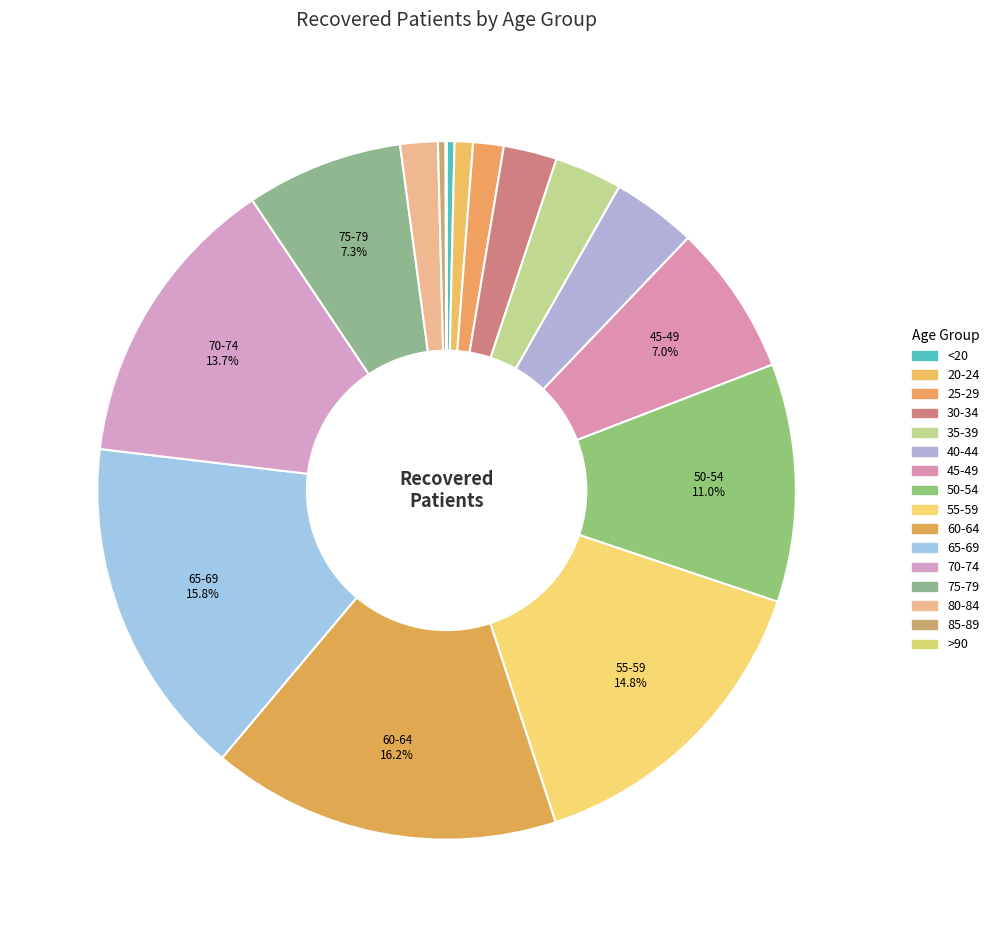

Which category has the biggest portion of the pie?

60-64